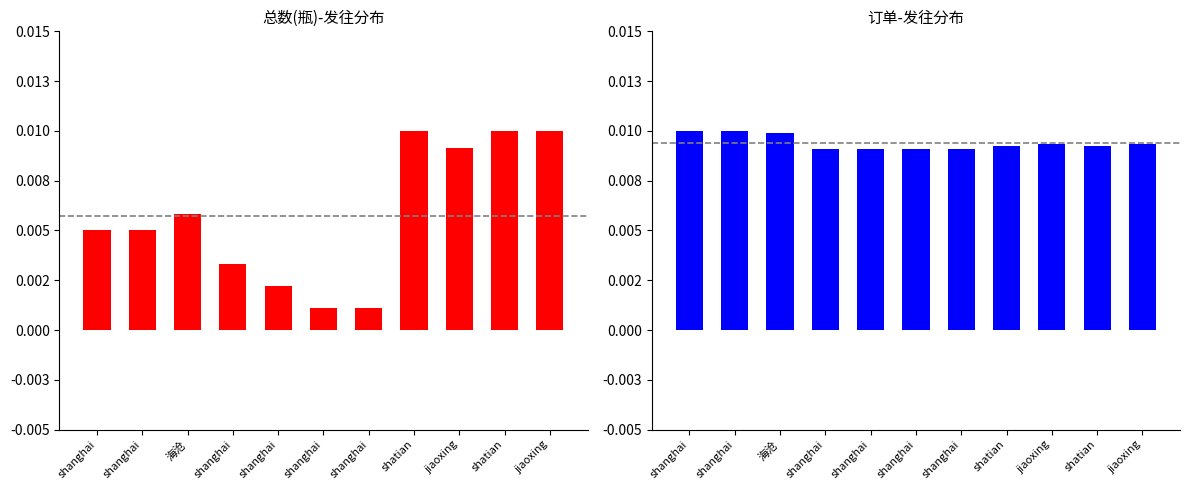

At which category is the sum across all series the highest?

jiaoxing